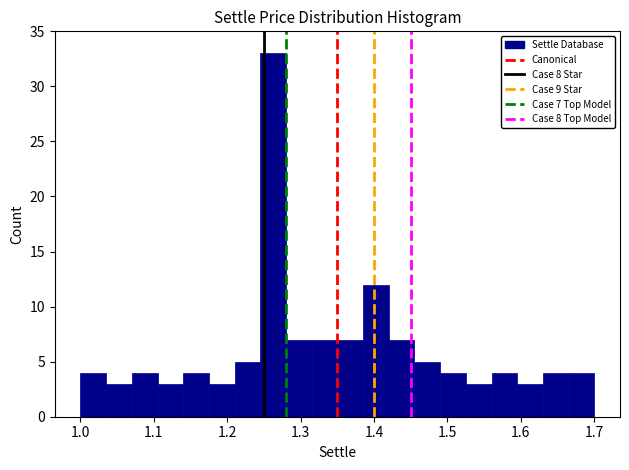

Around what value on the x-axis is the tallest bar? Give the approximate position of its centre, as read against the axis.

1.26